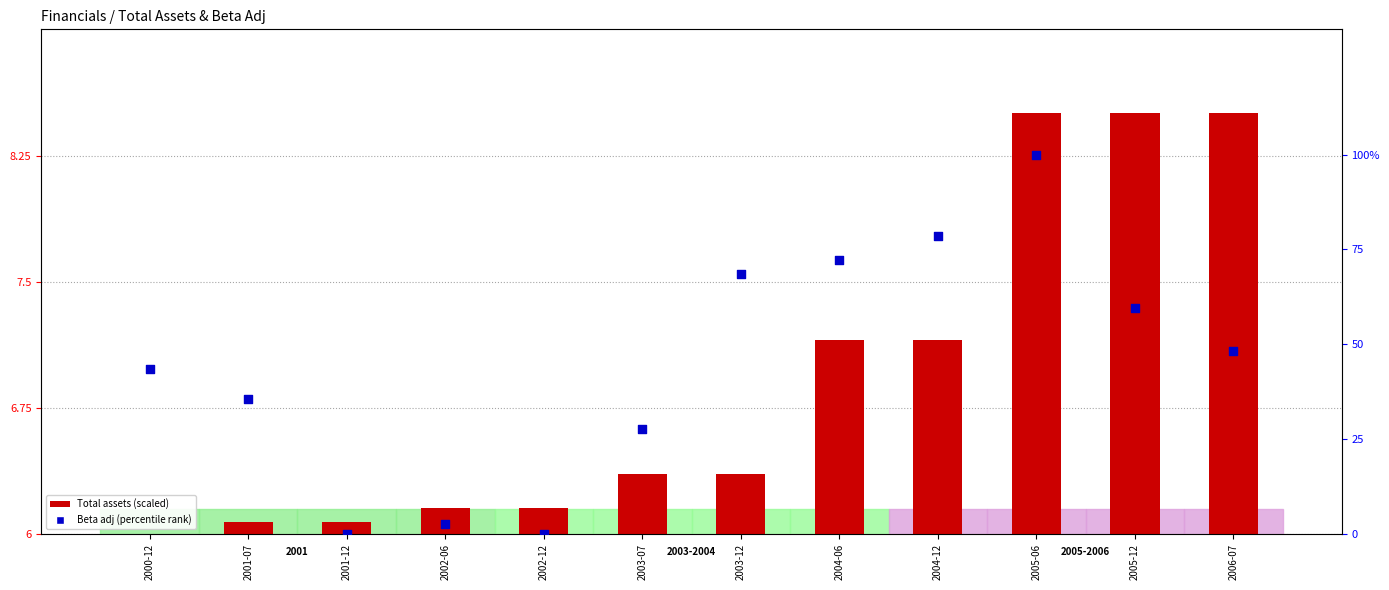

Is the value of Beta adj (percentile rank) at 2002-12 greater than the value of Total assets (scaled) at 2004-12?

No